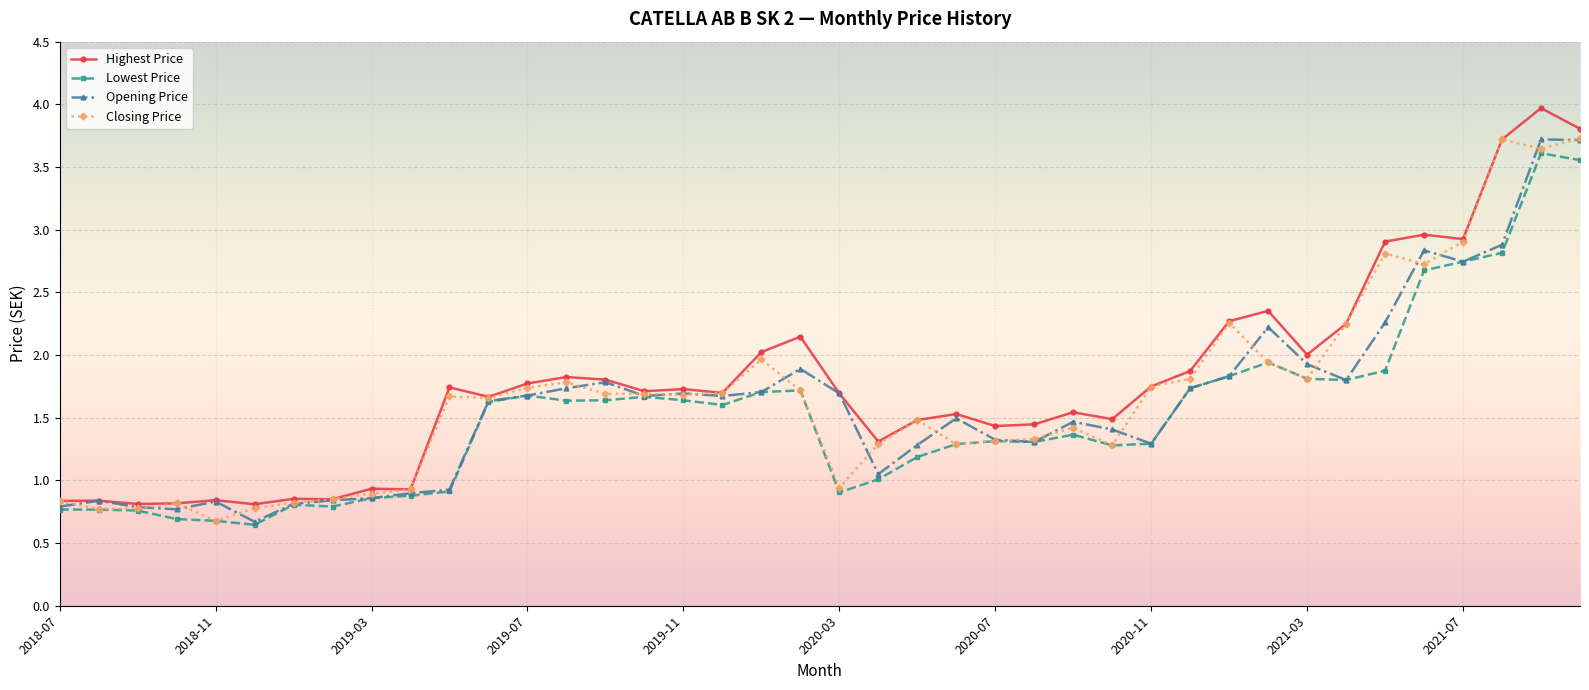

What is the highest value of the Lowest Price series?

3.6